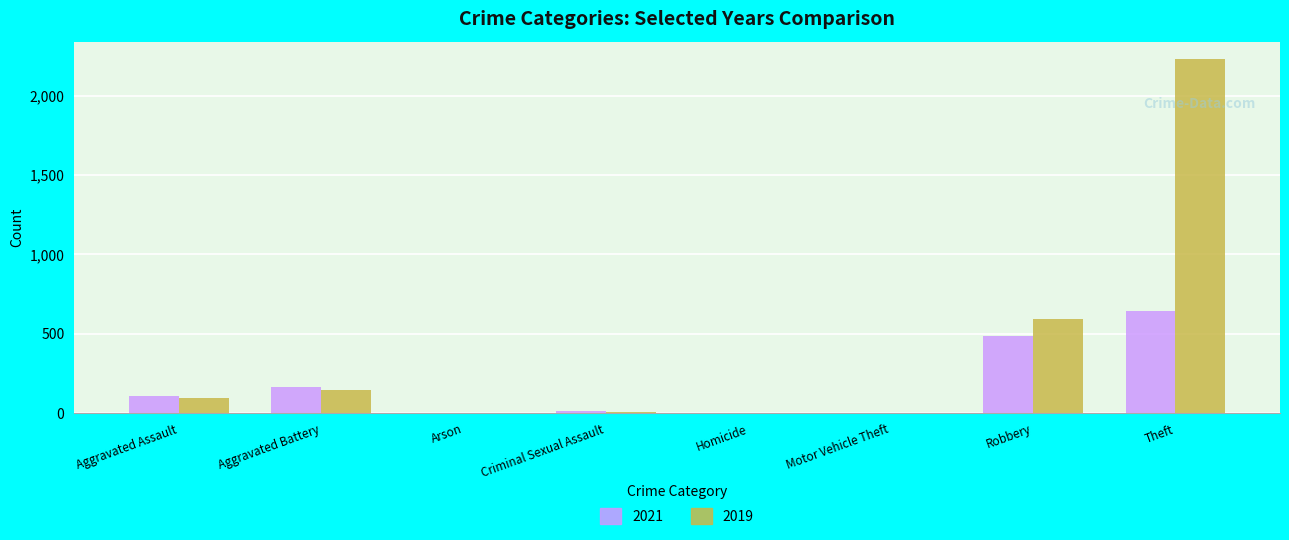

Between Aggravated Battery and Theft, which series saw the biggest shift?

2019